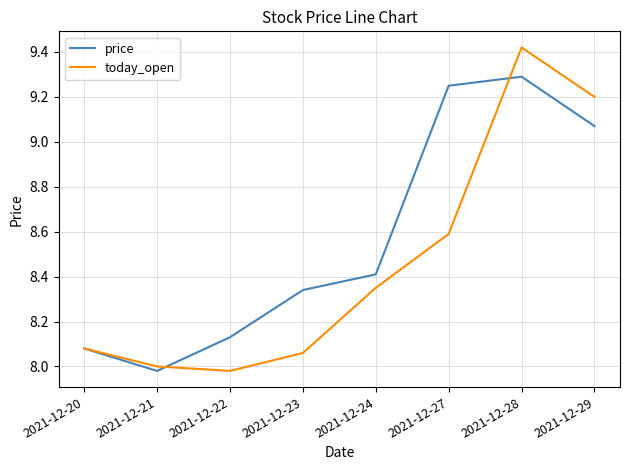

List the series in order of their peak value, highest first.

today_open, price